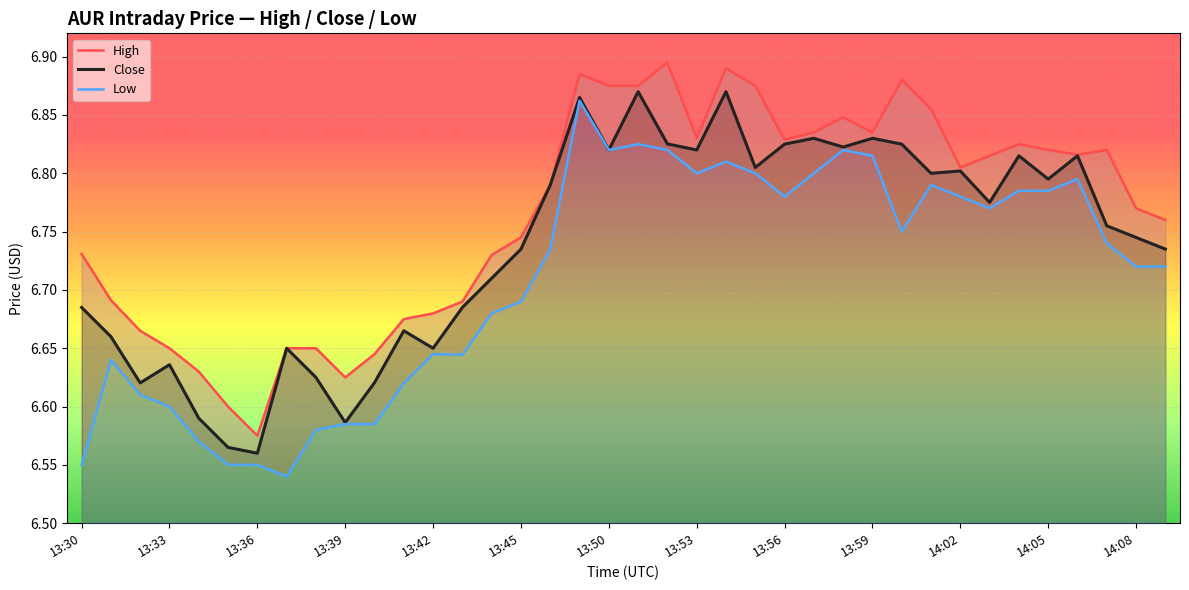

What is the minimum value for Low?

6.5